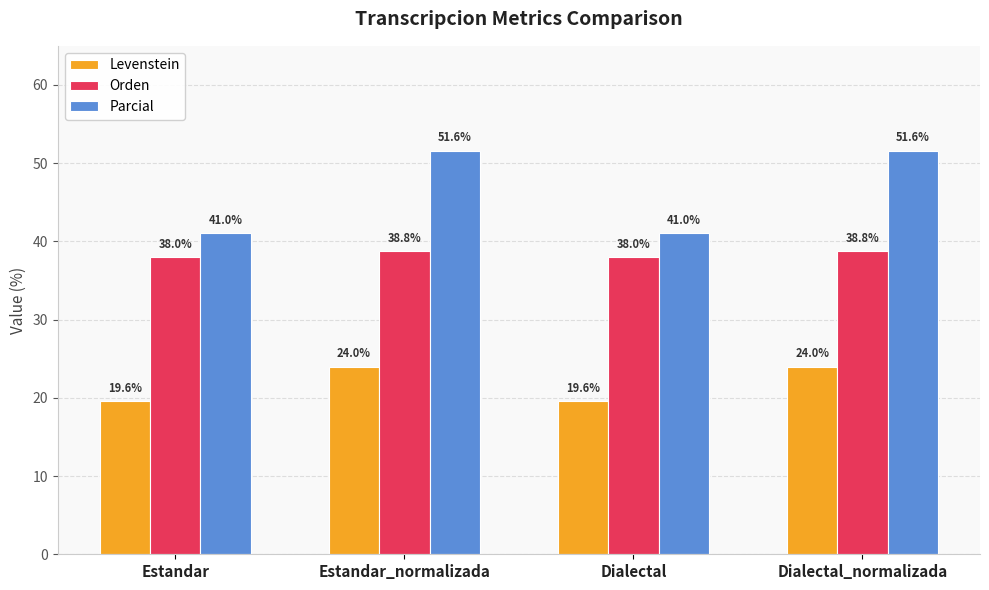

At Dialectal, list the series in order from largest to smallest.

Parcial, Orden, Levenstein